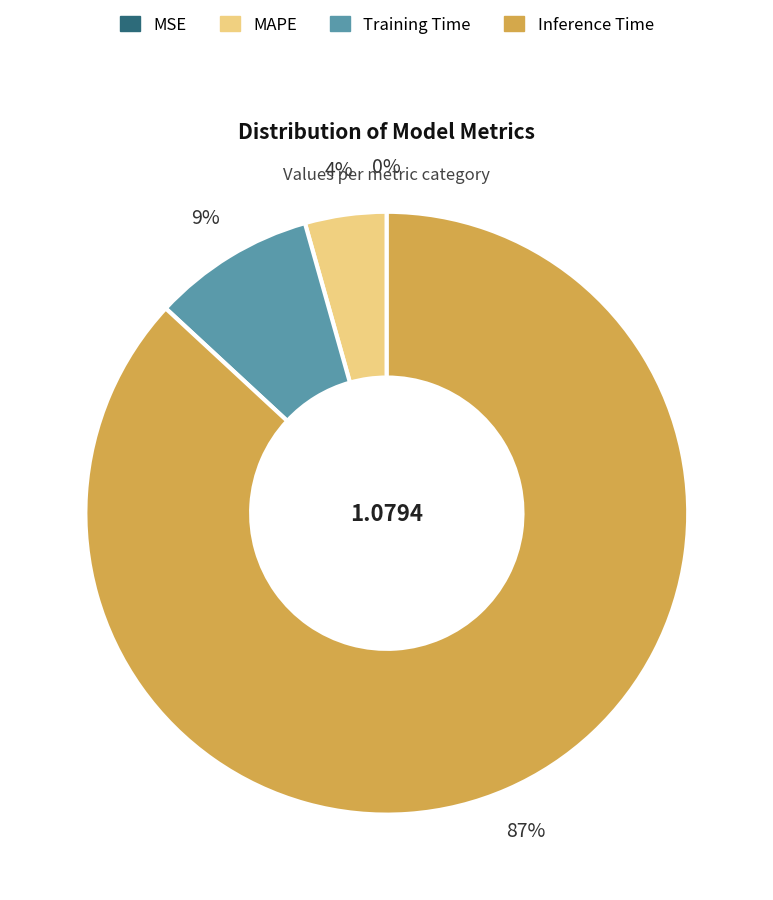

Is there a majority slice in this chart?

Yes